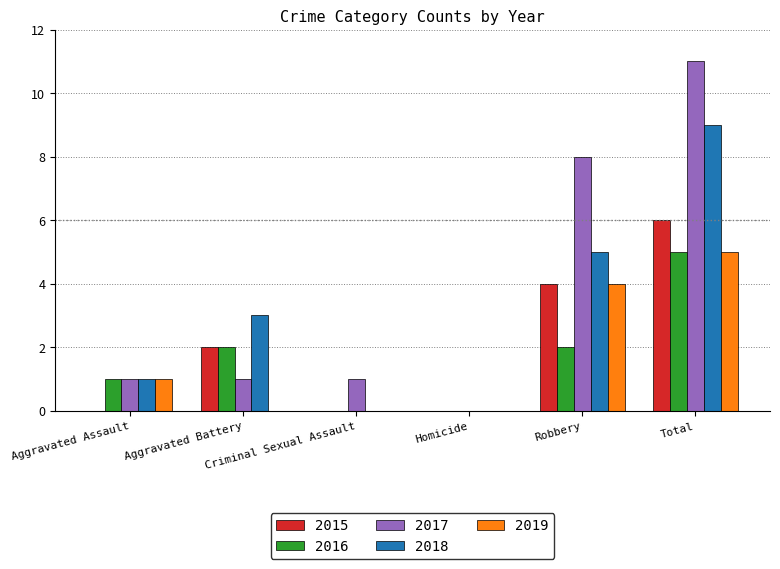

What is the sum of all 2015 values?

12